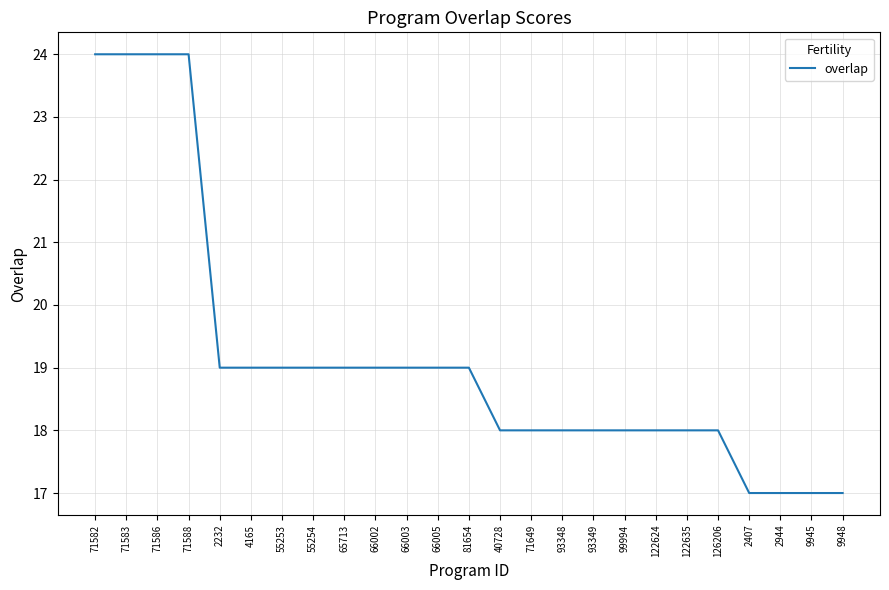

What is the difference between the maximum and second lowest values?

7